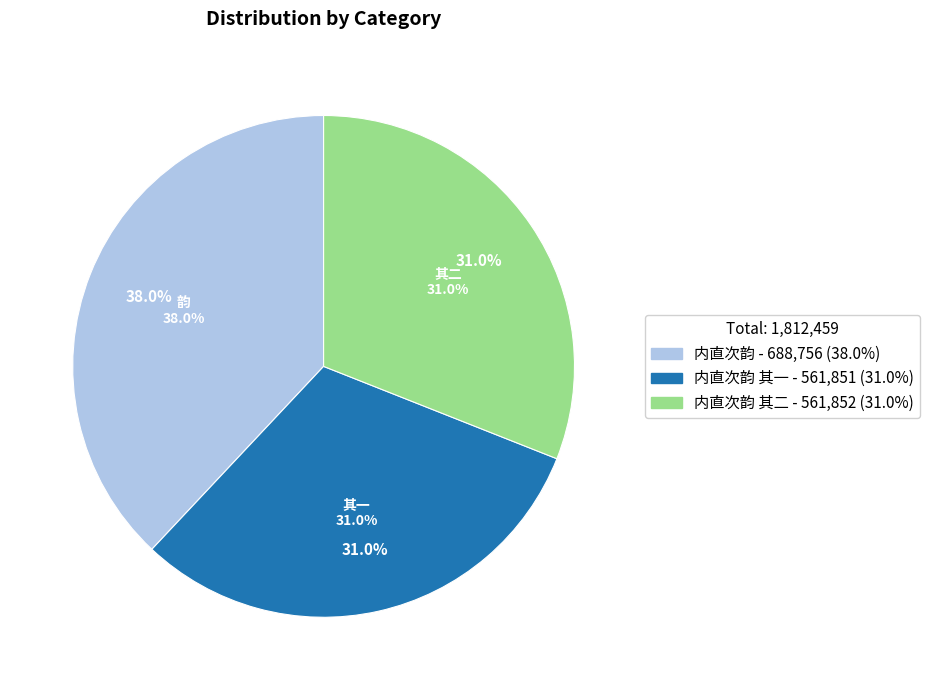

Does 内直次韵 其一 represent more than half of the total?

No